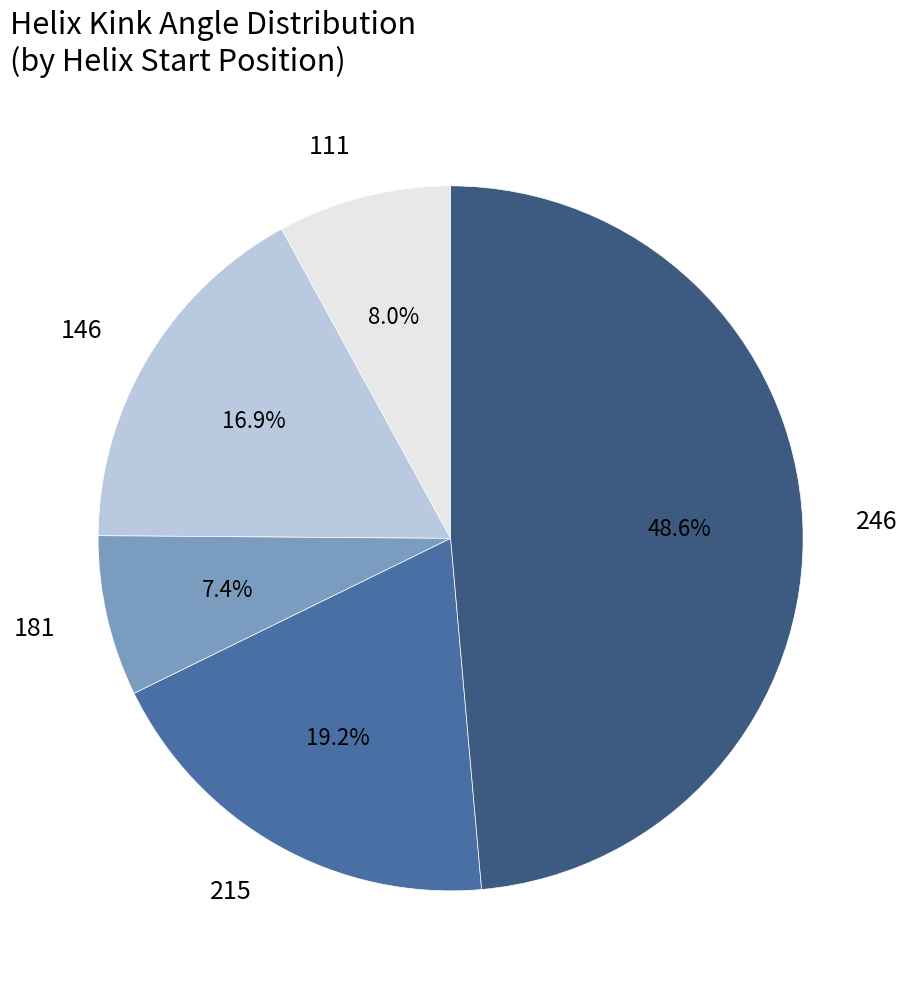

What portion of the pie excludes 146?

83.1%